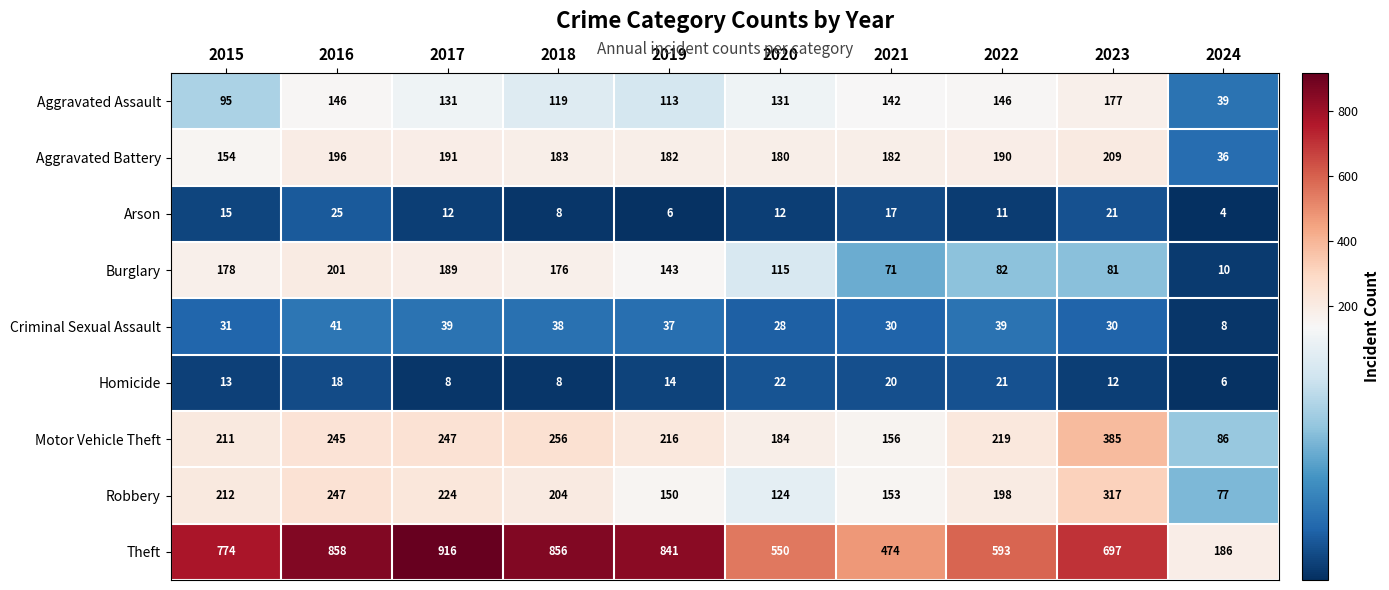

At which label is Theft closest to 551?

2020